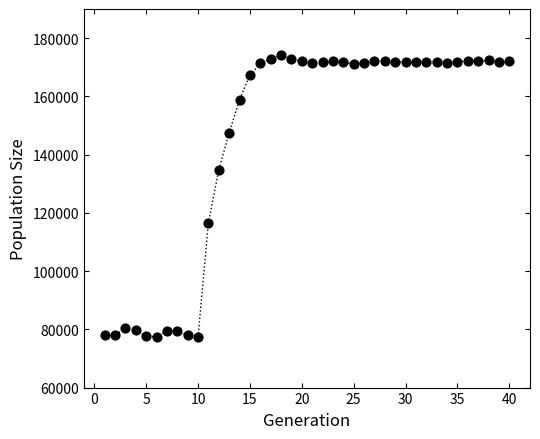

What is the range of Y values (max minus min)?

96804